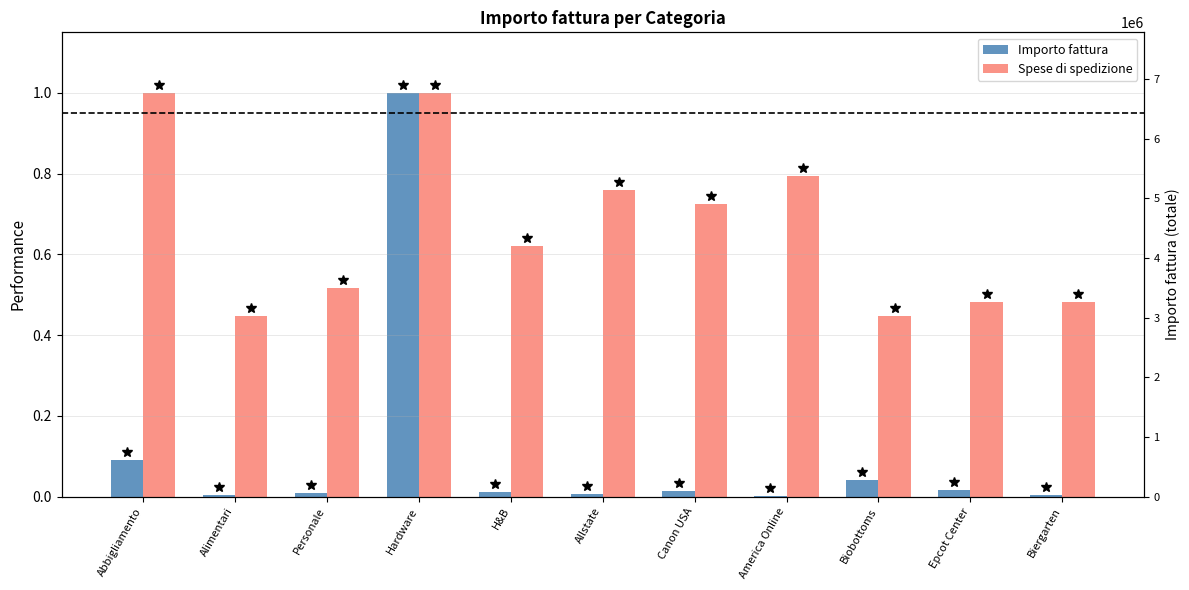

What is the difference between the maximum and minimum values in the Importo fattura series?

1.0